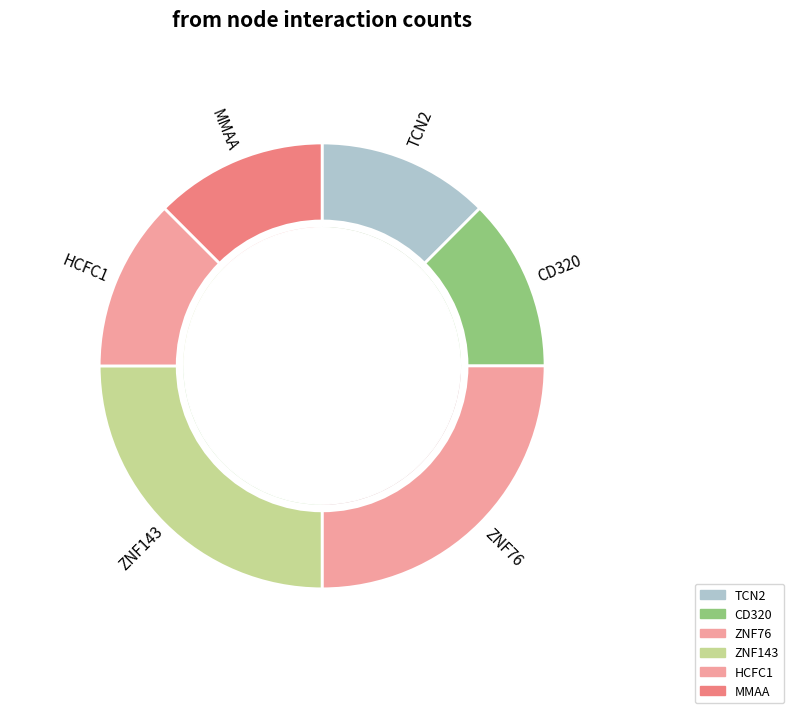

Is the sum of TCN2 and CD320 greater than half?

No